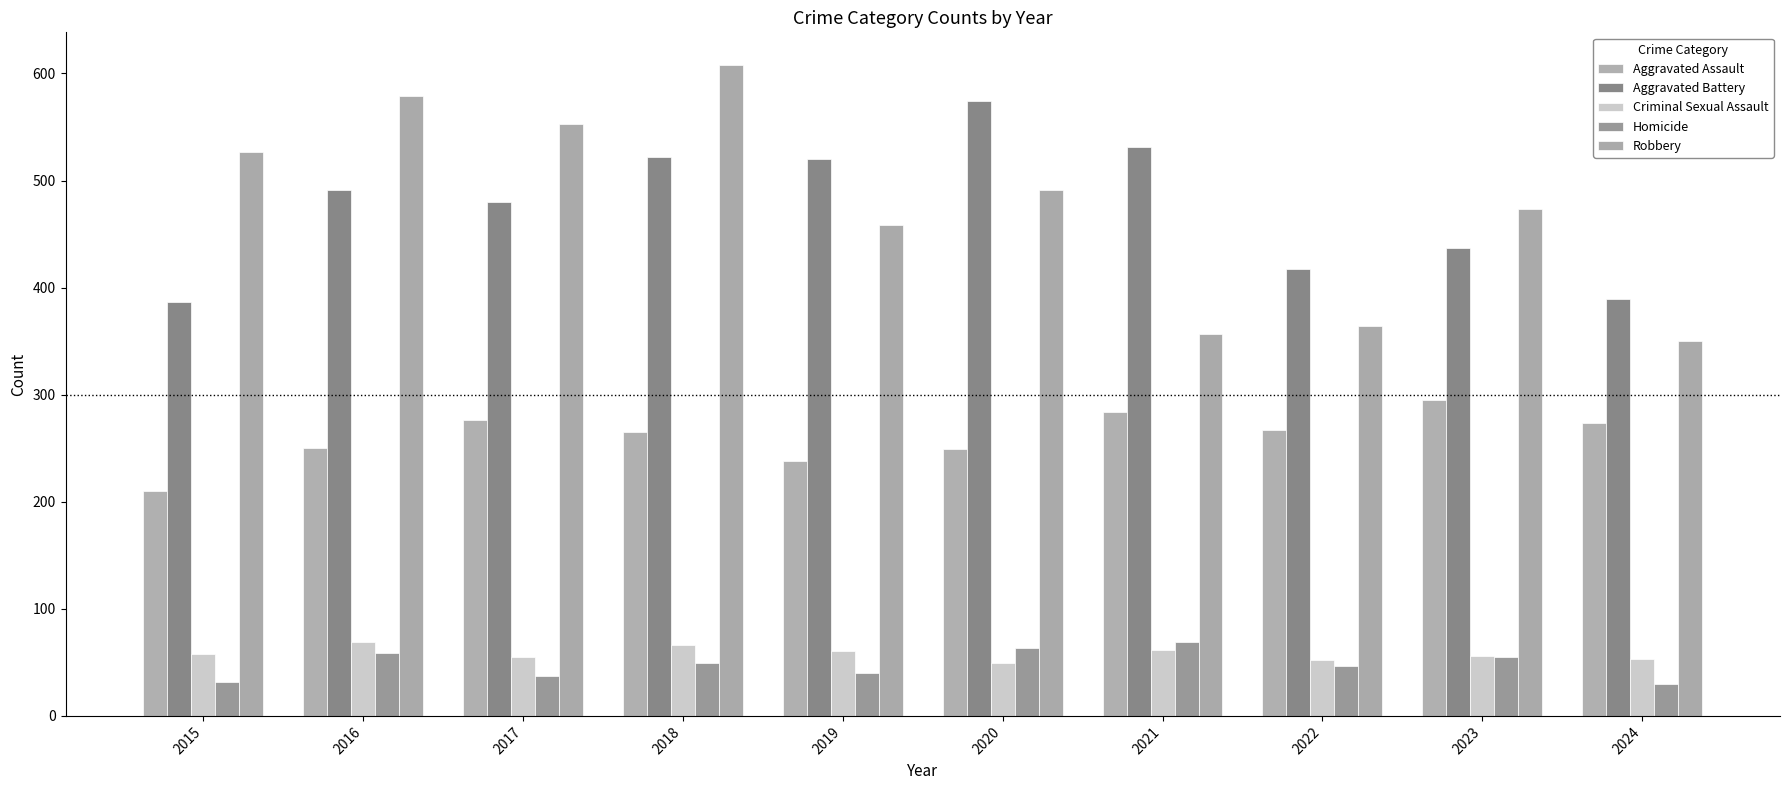

How many bars are there in total?

50